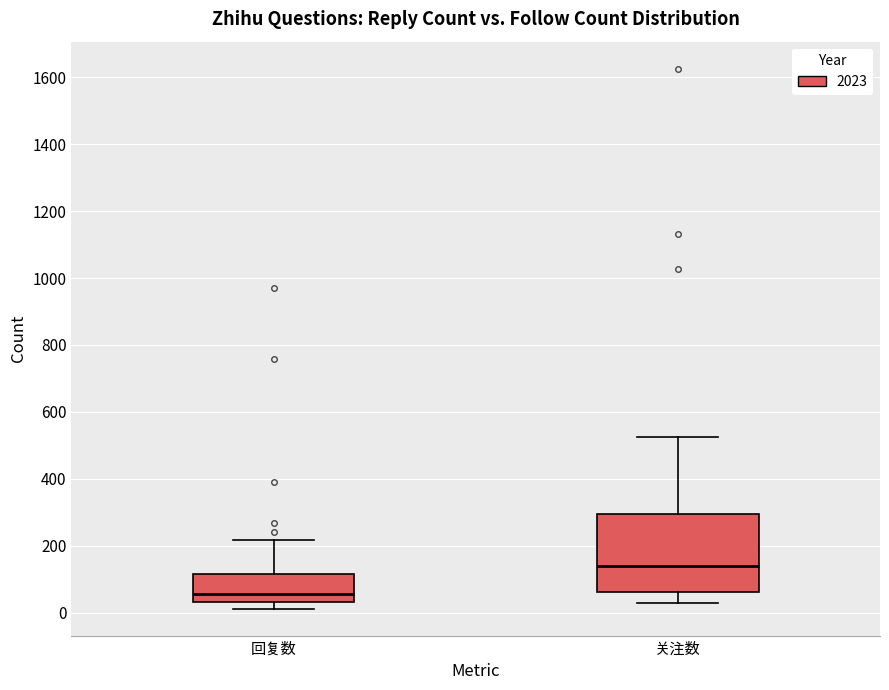

Which box is the tallest, from its lower edge to its upper edge?

关注数